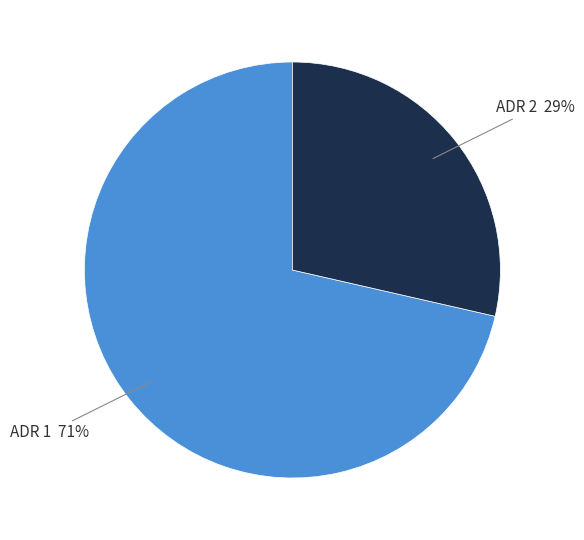

To the nearest percent, what is the average slice percentage?

50%